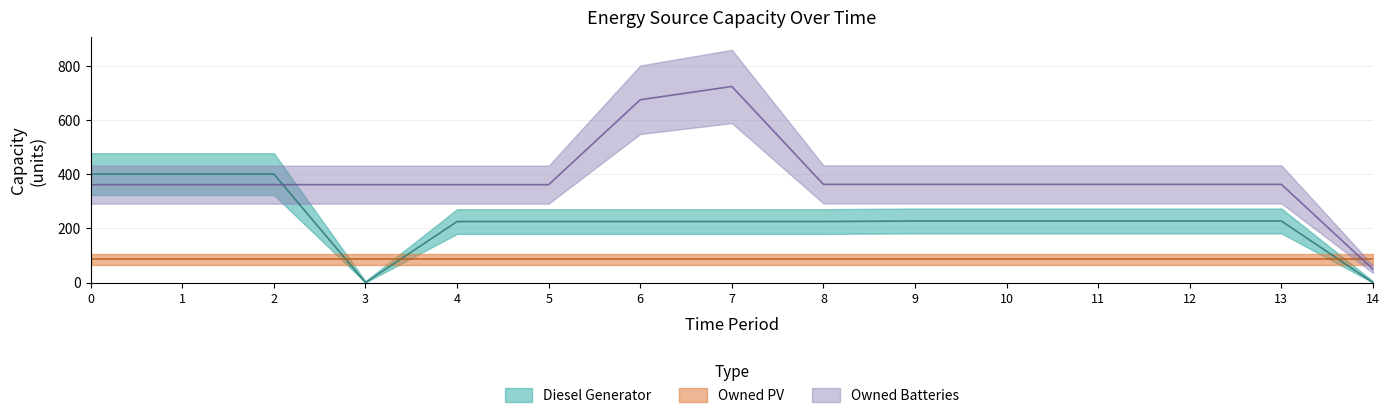

At which category is the sum across all series the highest?

7